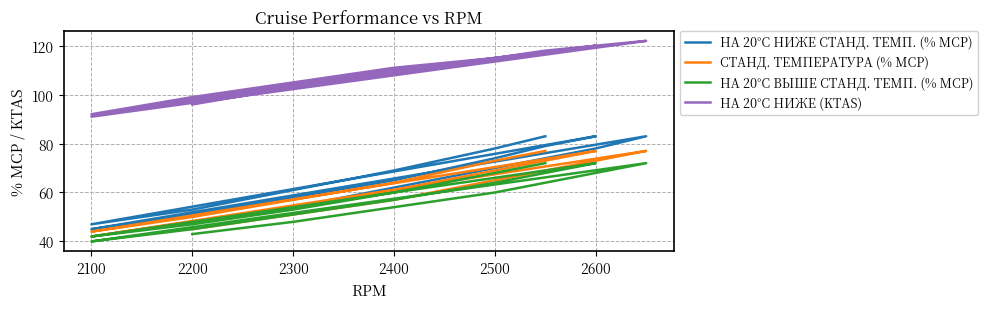

How many categories are shown in the chart?

19